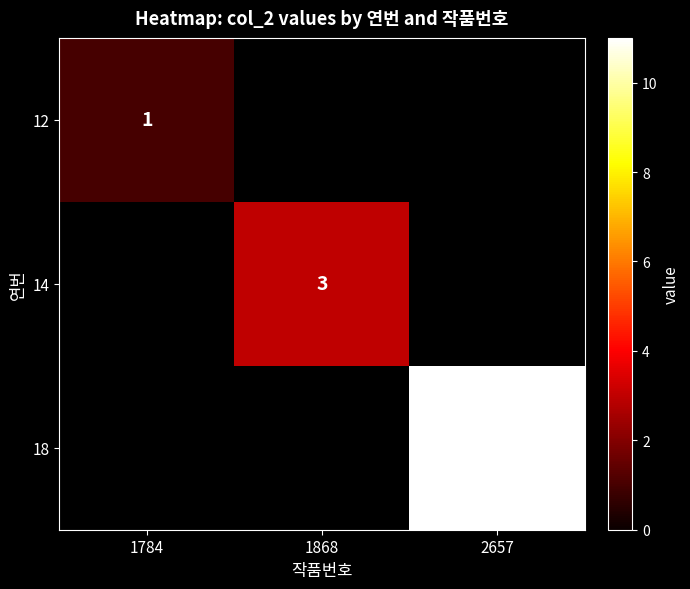

Is it true that 14 equals 5 at 1868?

False